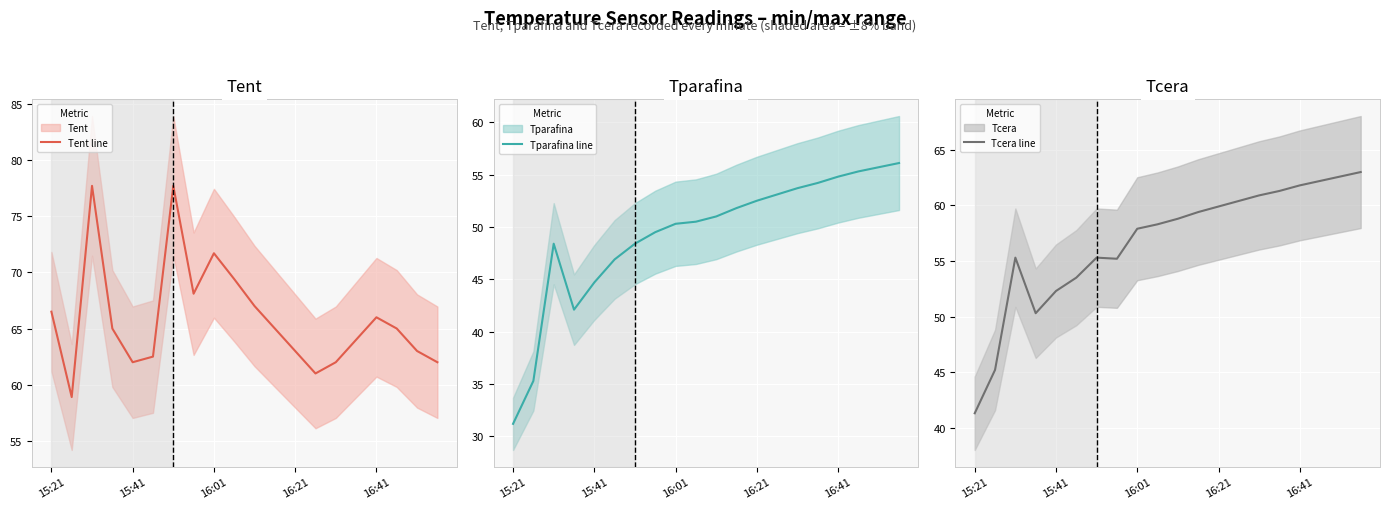

What value does the Tent line series have at 11?

65.0